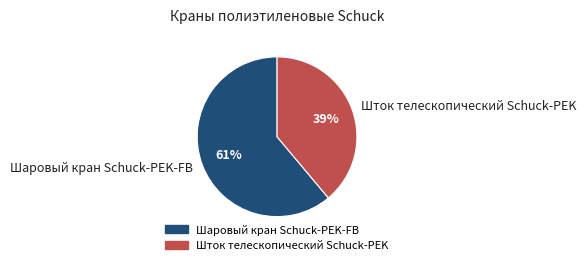

To the nearest percent, what is the combined percentage of Шаровый кран Schuck-PEK-FB and Шток телескопический Schuck-PEK?

100%